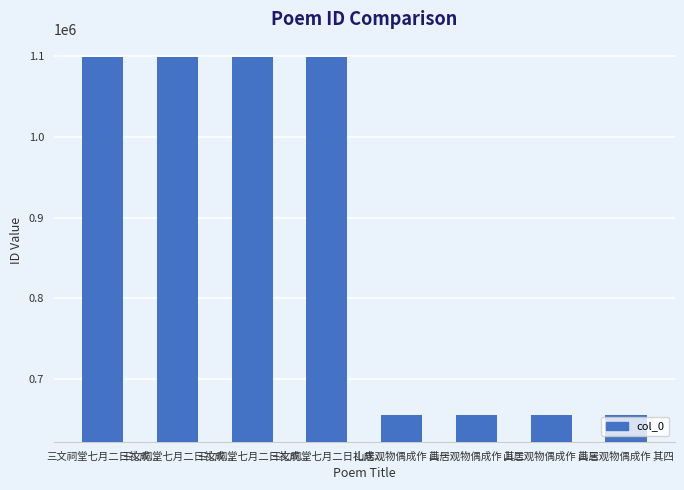

Where is the data nearest to the value 877323?

三文祠堂七月二日礼成...